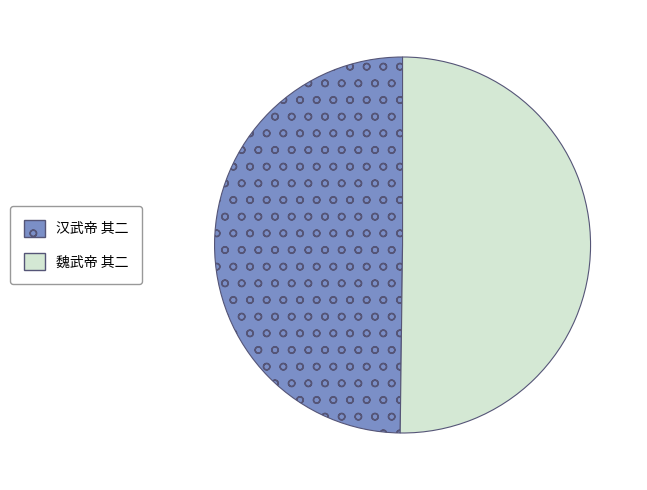

The 魏武帝 其二 slice represents 61% of the pie. True or false?

False